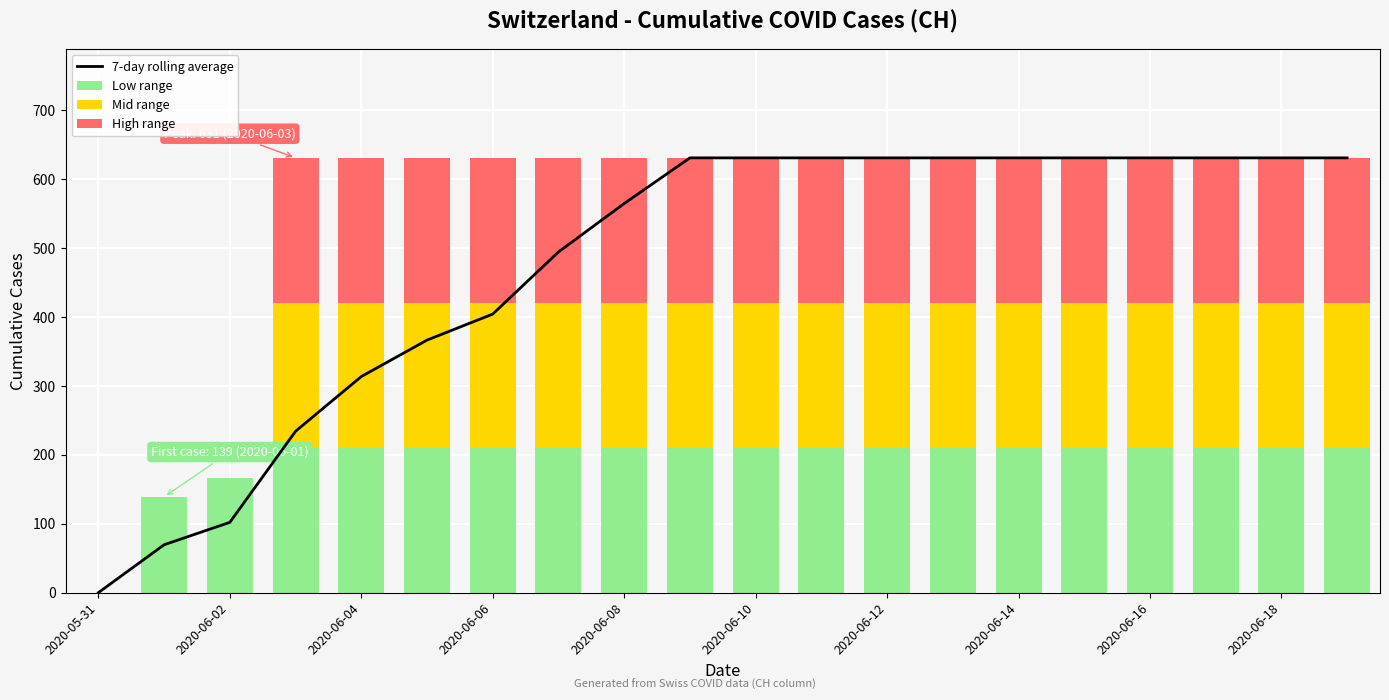

What is the maximum value shown in the chart?

631.0